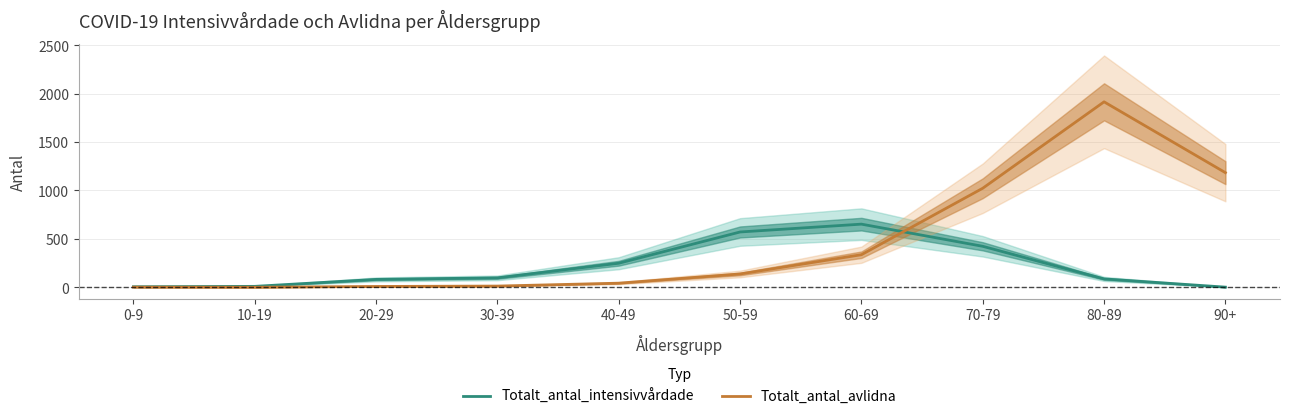

True or false: Totalt_antal_intensivvårdade has a value of 571 at 50-59.

True